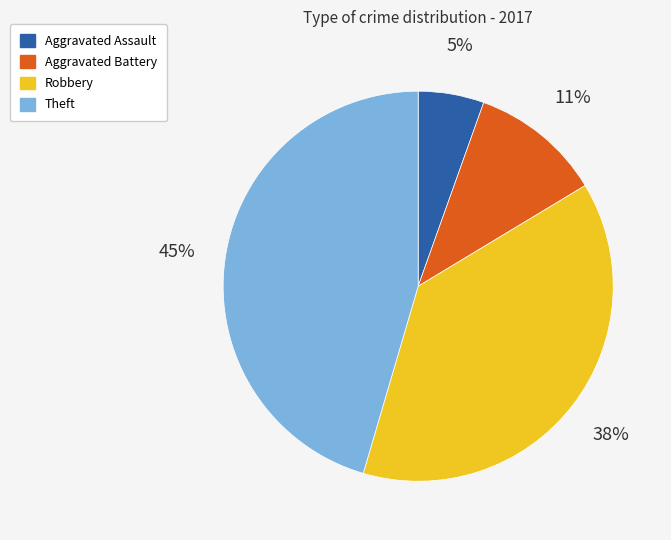

Do Robbery and Theft together represent more than half of the pie?

Yes